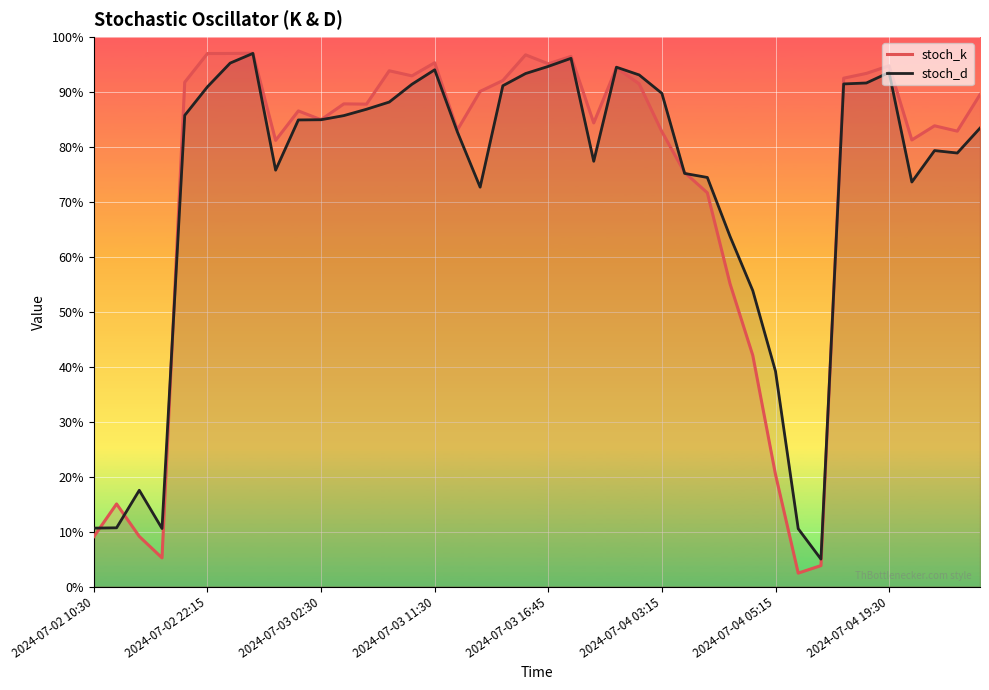

Is this an area chart (filled region under the line)?

No